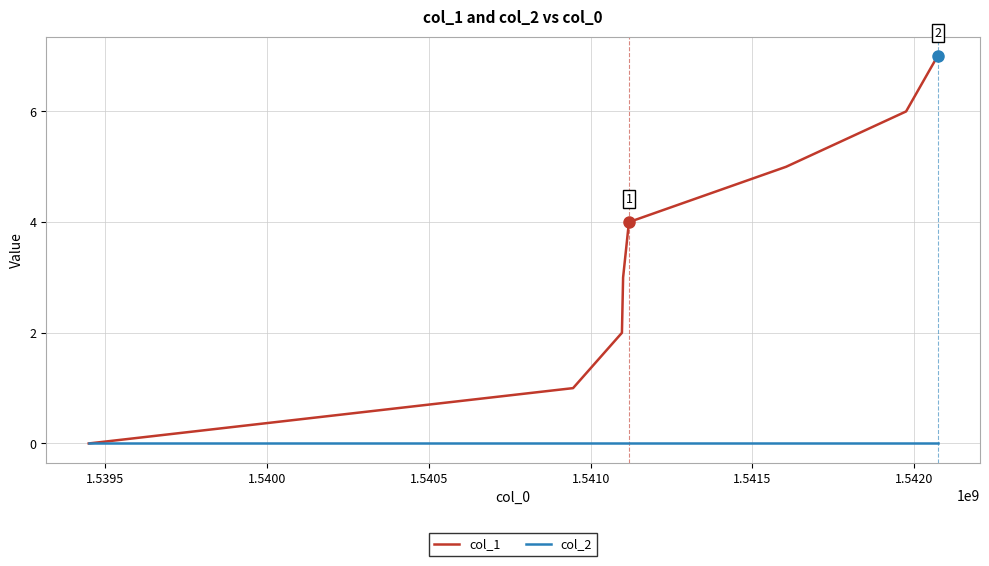

How many lines are shown in the chart?

2